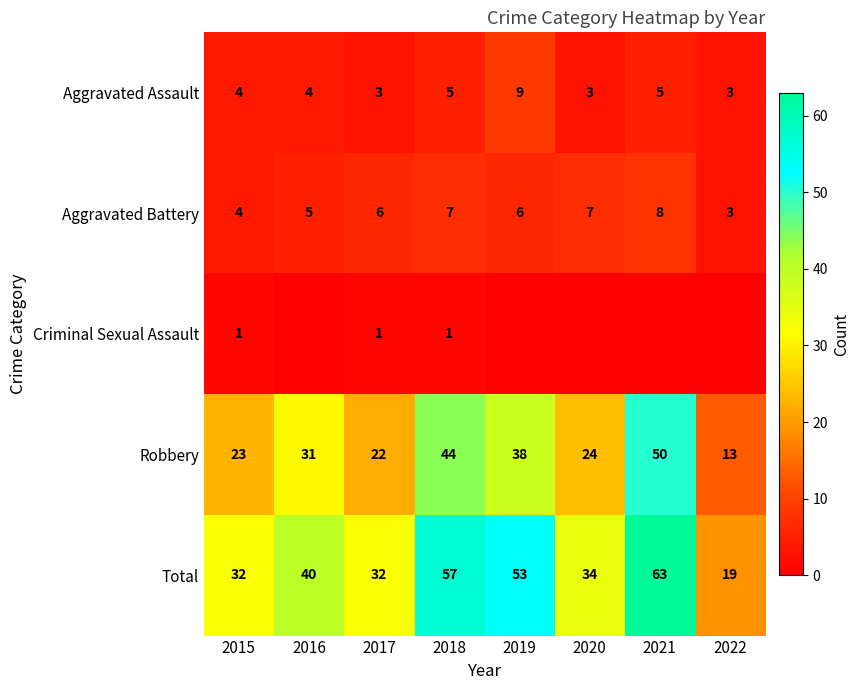

The value of Aggravated Battery at 2017 is 3. True or false?

False